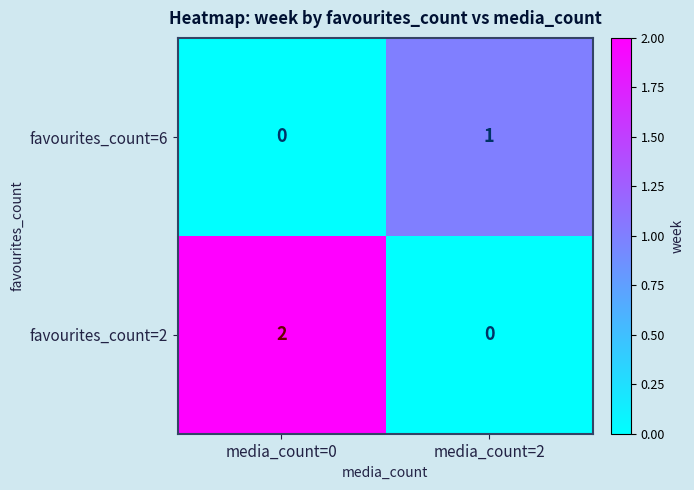

What is the difference between the highest and lowest values at media_count=2?

1